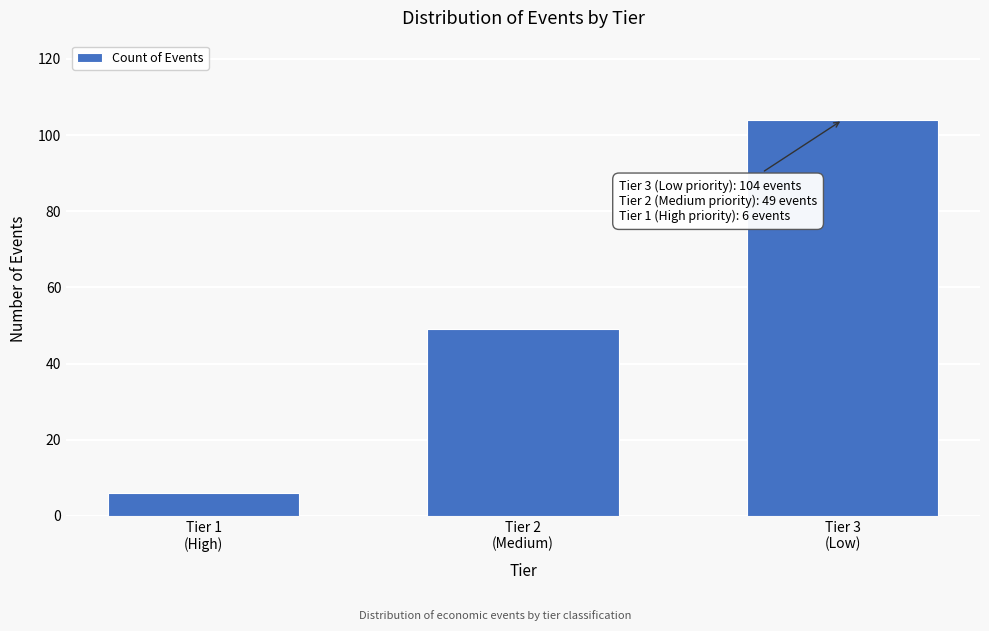

Reading left to right, what are all the values shown in this chart?

6	49	104